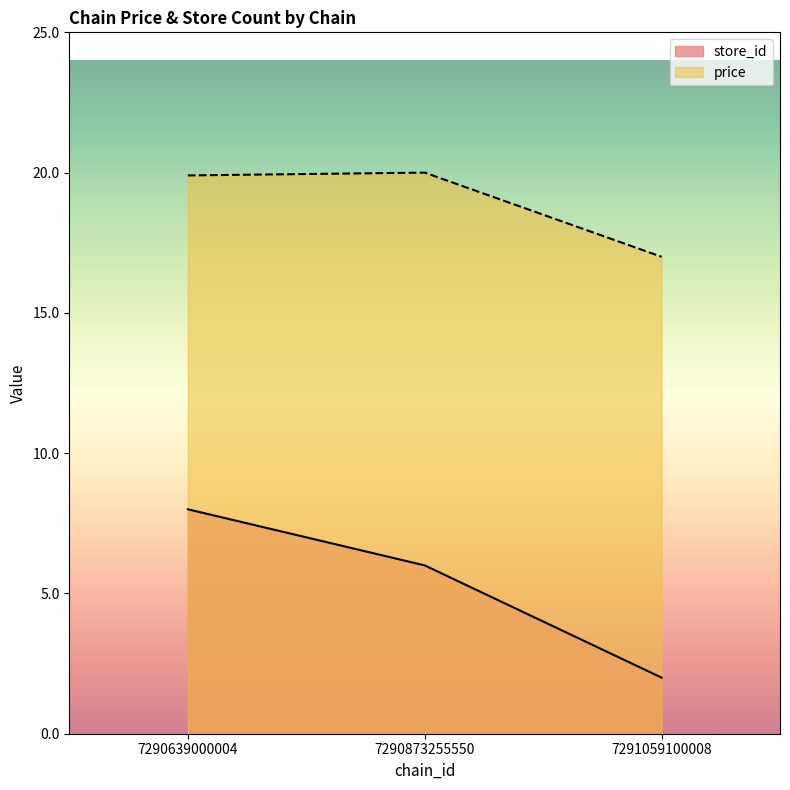

At which label does price reach its peak?

7290873255550